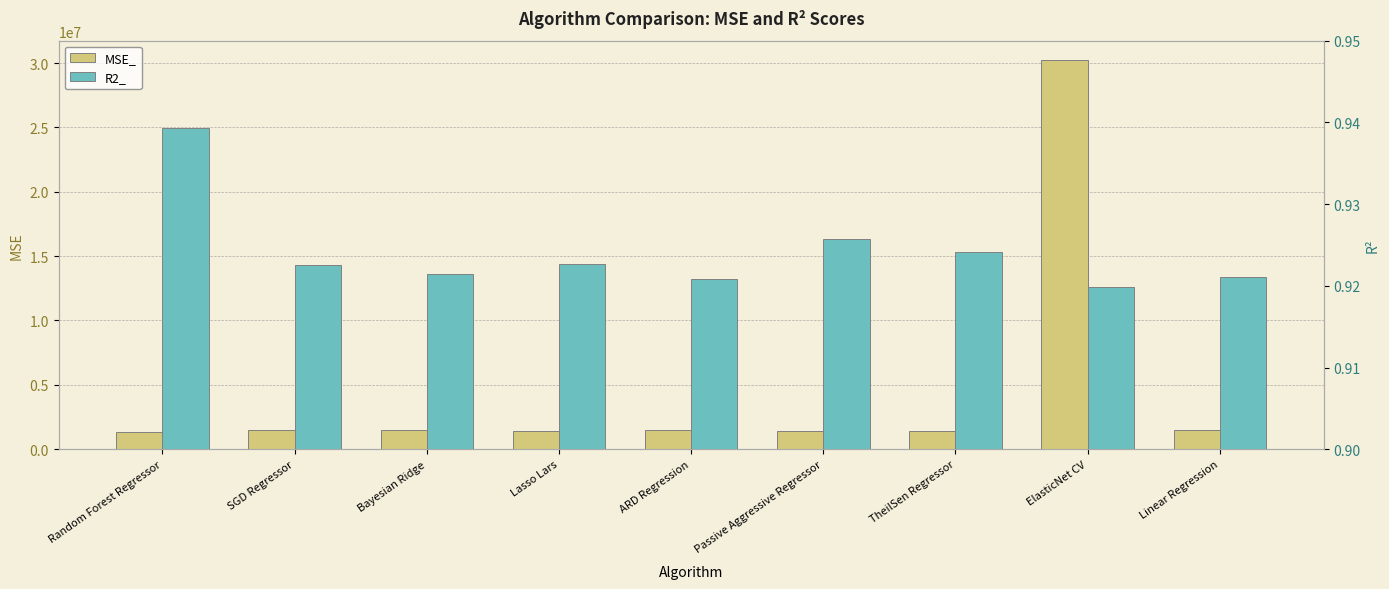

Reading left to right, extract all data points from this chart.

MSE_: Random Forest Regressor=1307503.9	SGD Regressor=1454410.4	Bayesian Ridge=1474532.8	Lasso Lars=1451418.6	ARD Regression=1487138.3	Passive Aggressive Regressor=1396043.6	TheilSen Regressor=1424536.5	ElasticNet CV=30227016.8	Linear Regression=1482087.2
R2_: Random Forest Regressor=0.9	SGD Regressor=0.9	Bayesian Ridge=0.9	Lasso Lars=0.9	ARD Regression=0.9	Passive Aggressive Regressor=0.9	TheilSen Regressor=0.9	ElasticNet CV=0.9	Linear Regression=0.9